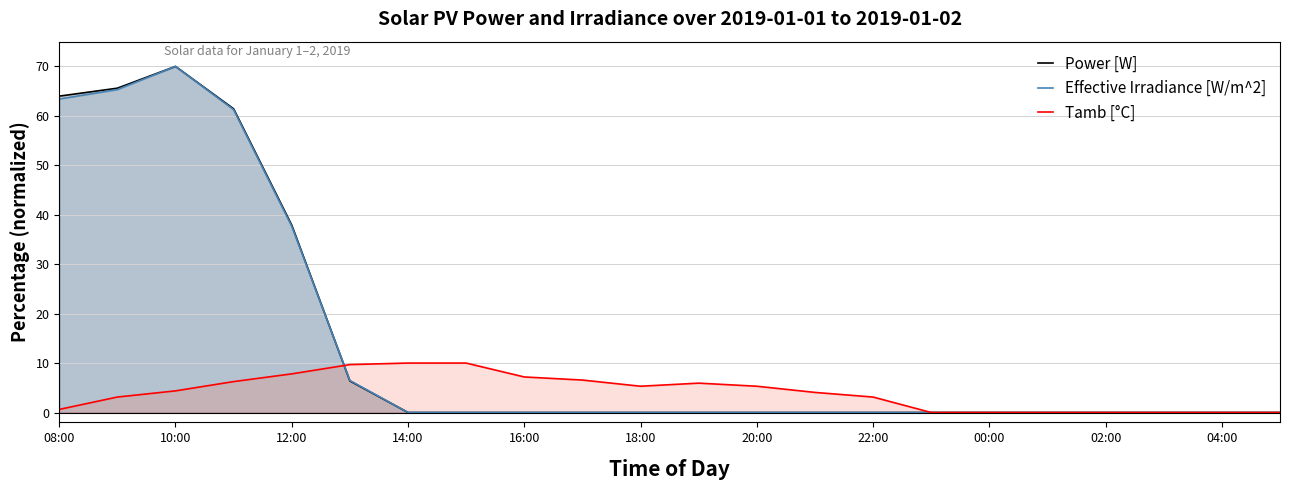

Reading left to right, extract all data points from this chart.

Power [W]: 64.0	65.6	70.0	61.4	37.9	6.4	0.0	0.0	0.0	0.0	0.0	0.0	0.0	0.0	0.0	0.0	0.0	0.0	0.0	0.0	0.0	0.0
Effective Irradiance [W/m^2]: 63.4	65.3	70.0	61.2	37.7	6.5	0.0	0.0	0.0	0.0	0.0	0.0	0.0	0.0	0.0	0.0	0.0	0.0	0.0	0.0	0.0	0.0
Tamb [°C]: 0.6	3.1	4.4	6.2	7.8	9.7	10.0	10.0	7.2	6.6	5.3	5.9	5.3	4.1	3.1	0.0	0.0	0.0	0.0	0.0	0.0	0.0